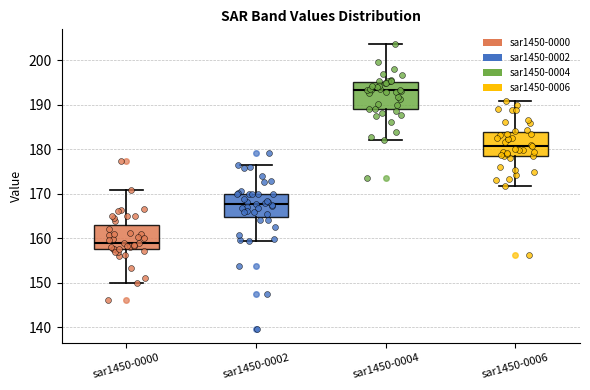

Reading left to right, read every box against the y-axis: the position of its median line, the range the box covers, and the ends of its whiskers. The values are not printed on the chart, so give them approximately, as read against the axis.

sar1450-0000: median 159, box 158 to 163, whiskers 150 to 171
sar1450-0002: median 168, box 165 to 170, whiskers 159 to 177
sar1450-0004: median 193, box 189 to 195, whiskers 182 to 204
sar1450-0006: median 181, box 179 to 184, whiskers 172 to 191